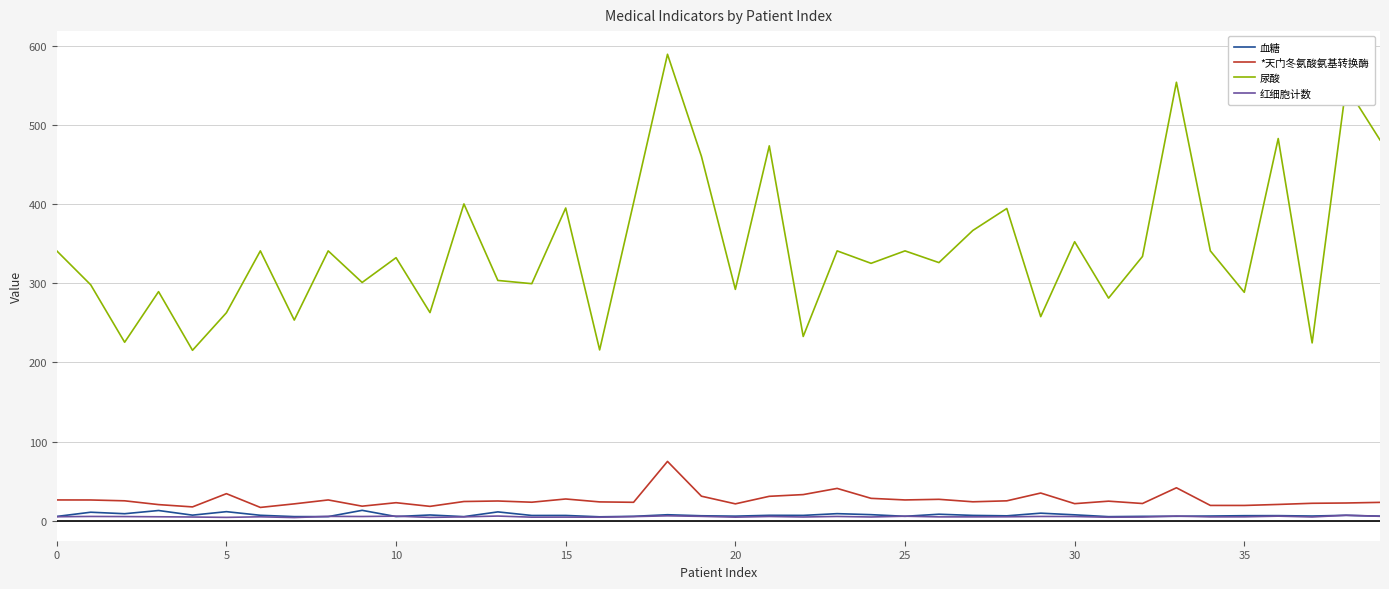

Does the chart display data point markers on the line(s)?

No